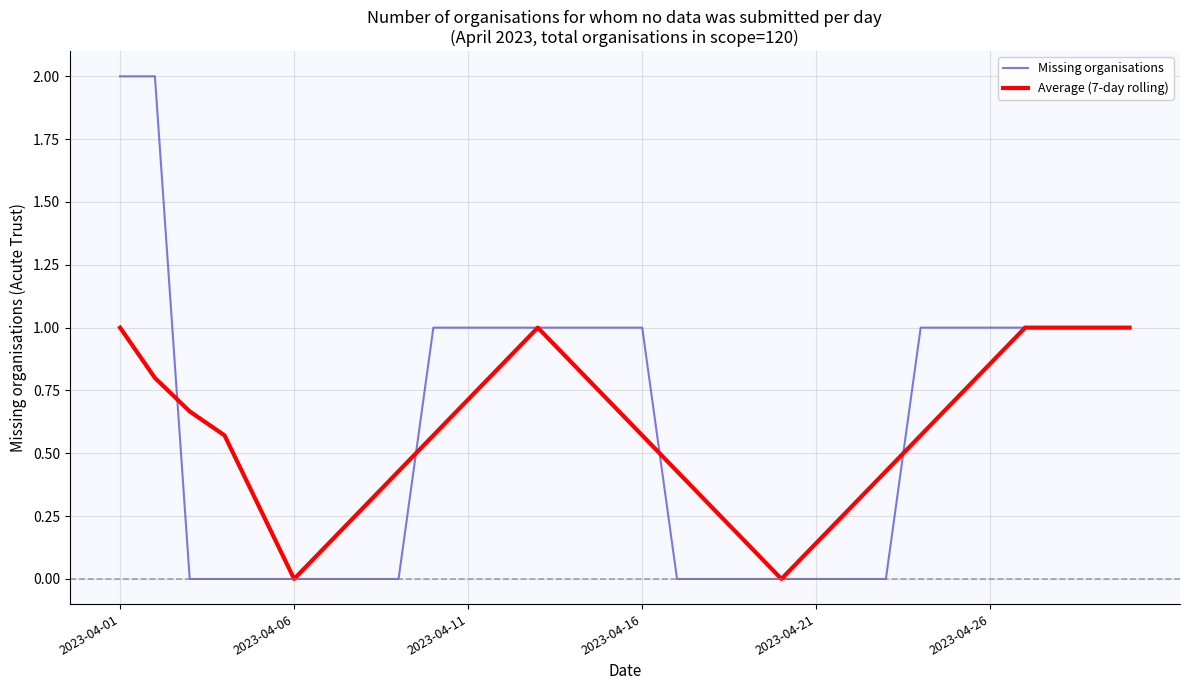

List the series in order of their peak value, highest first.

Missing organisations, Average (7-day rolling)